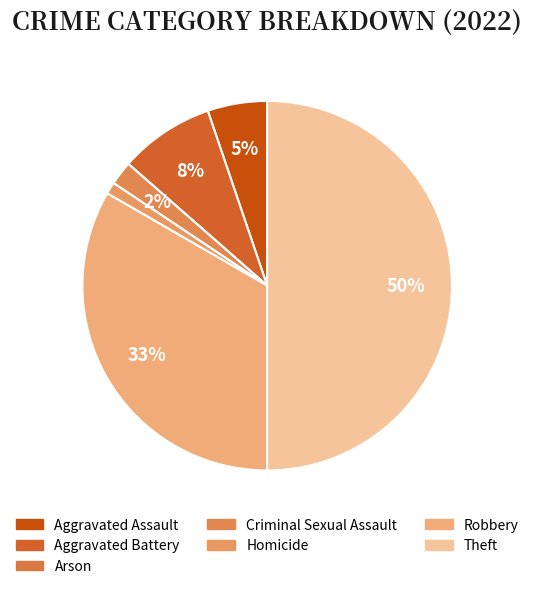

Count the number of slices in the pie.

7